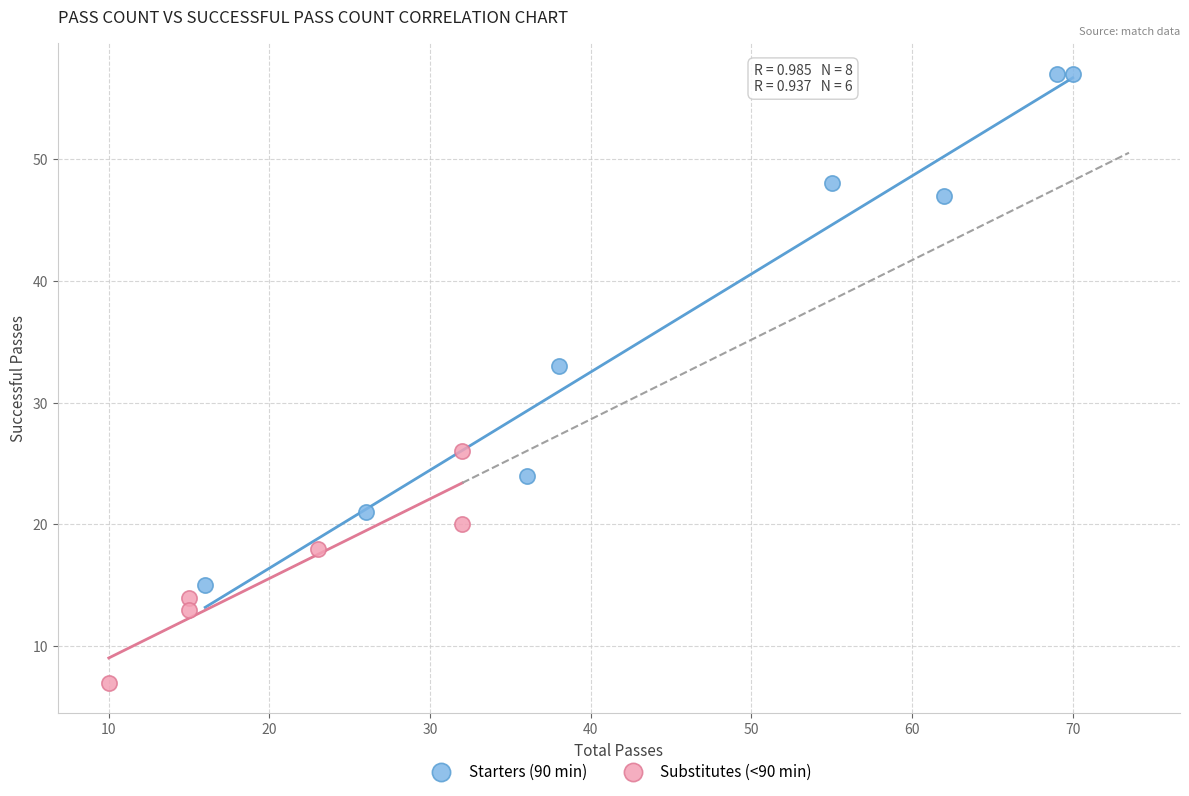

Which series has the largest Y range (max minus min)?

Starters (90 min)